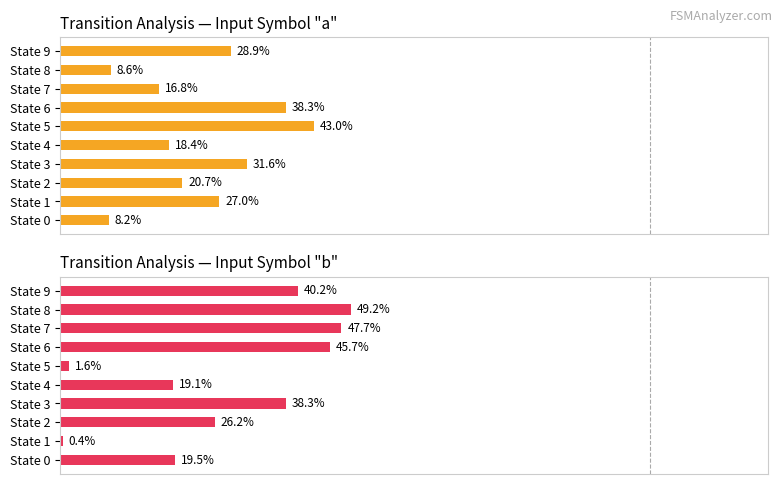

What is the difference between the maximum and minimum values in the Input b destination series?

48.8